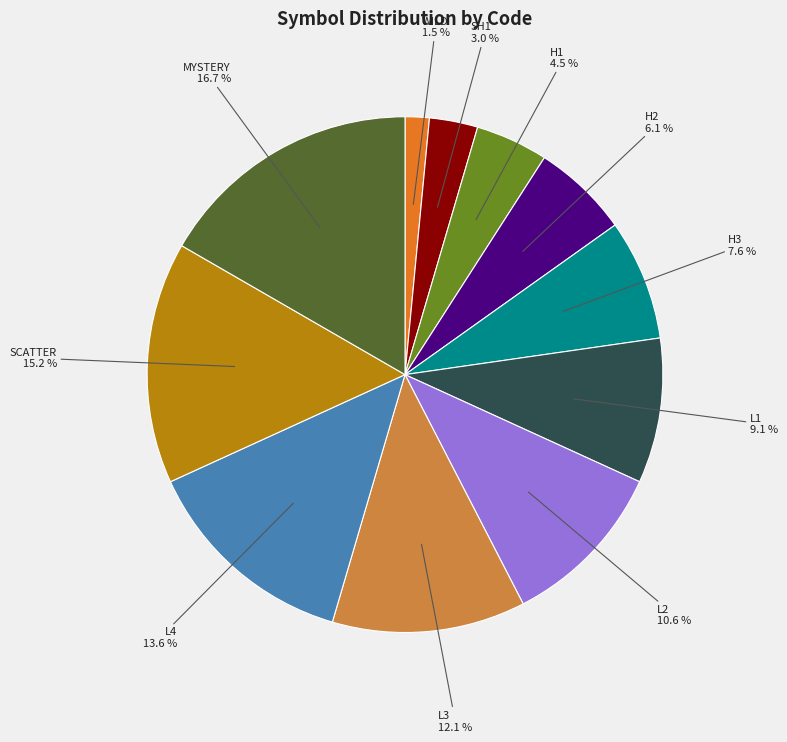

To the nearest percent, what is the difference between the largest and smallest slice percentages?

15%